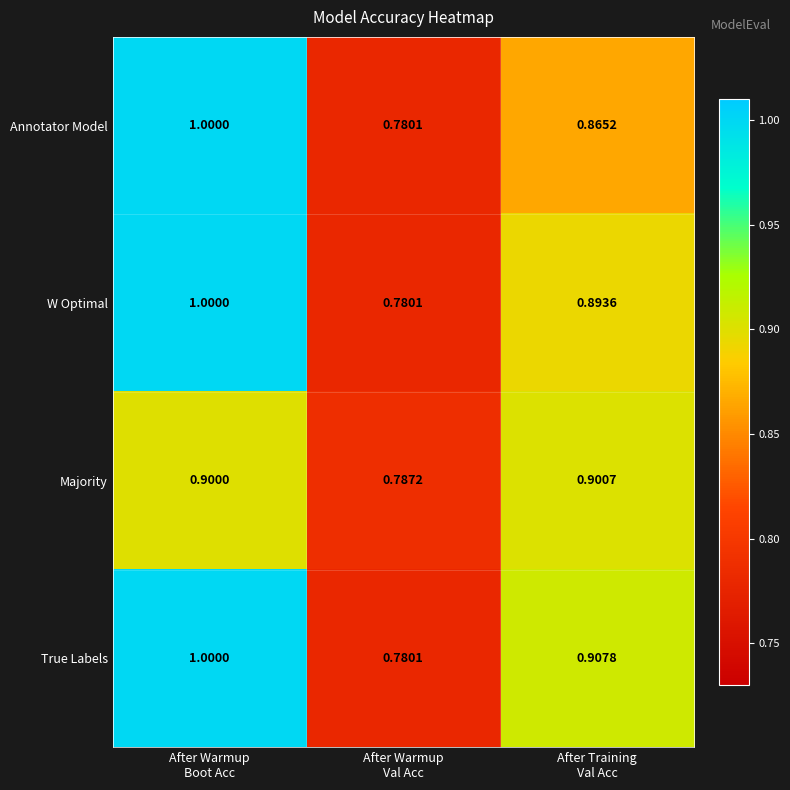

Count the number of data series in this chart.

4